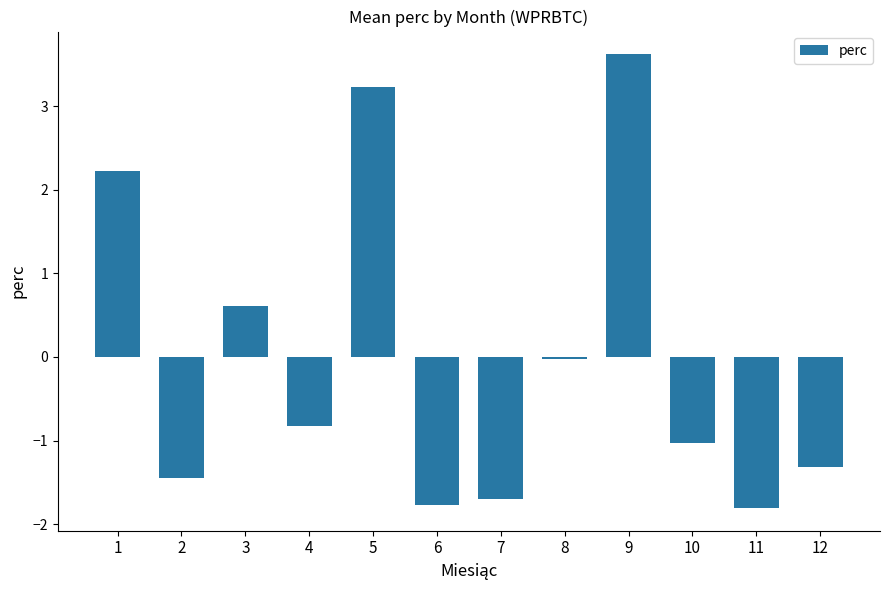

What is the sum of the values at 4 and 6?

-2.6